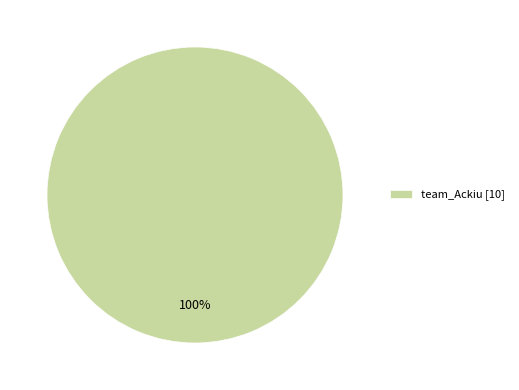

Is there a majority slice in this chart?

Yes